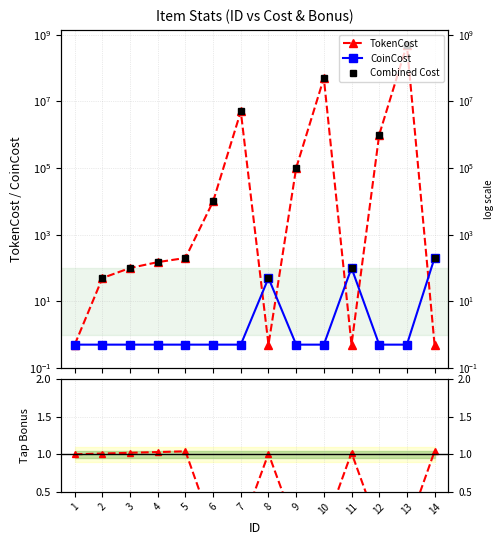

At which category is the sum across all series the highest?

13